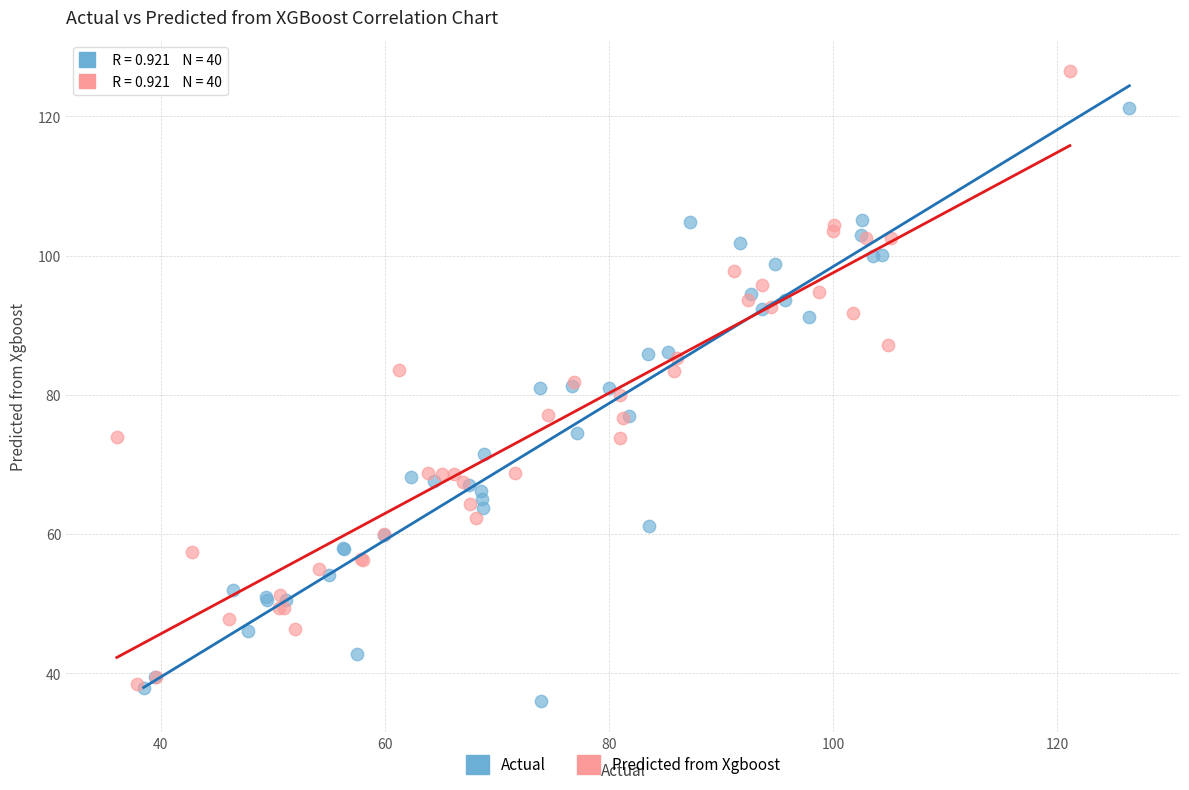

Which series contains the highest Y value?

Predicted from Xgboost